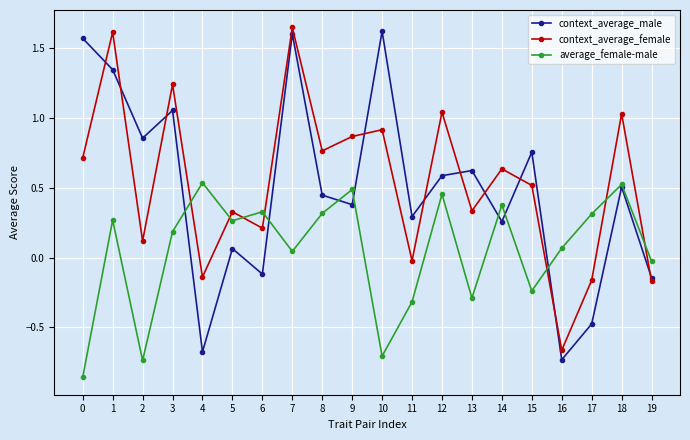

What is the total value across all series at 10?

1.8